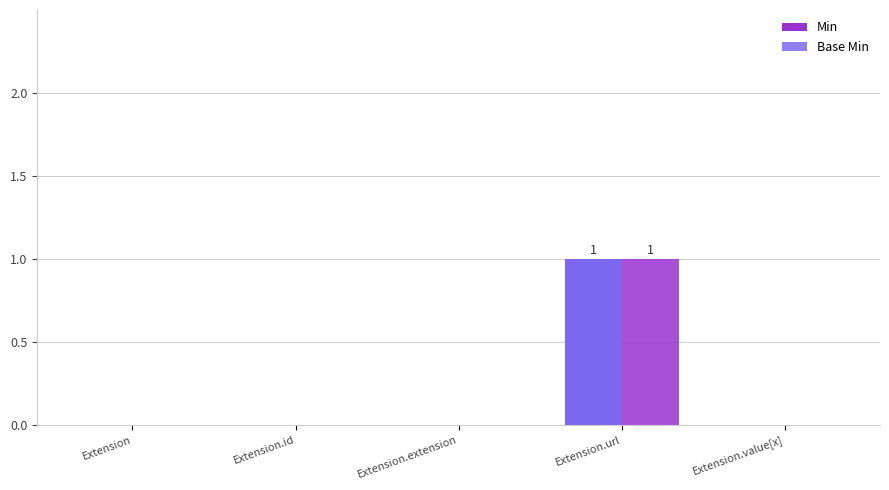

List the labels in order of Base Min value, smallest first.

Extension, Extension.id, Extension.extension, Extension.value[x], Extension.url